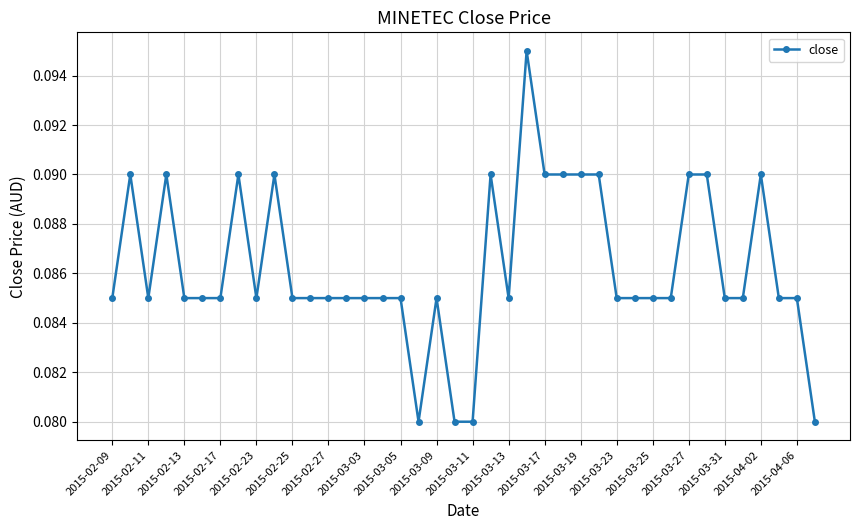

True or false: the data has more than 0 interior local peaks.

True